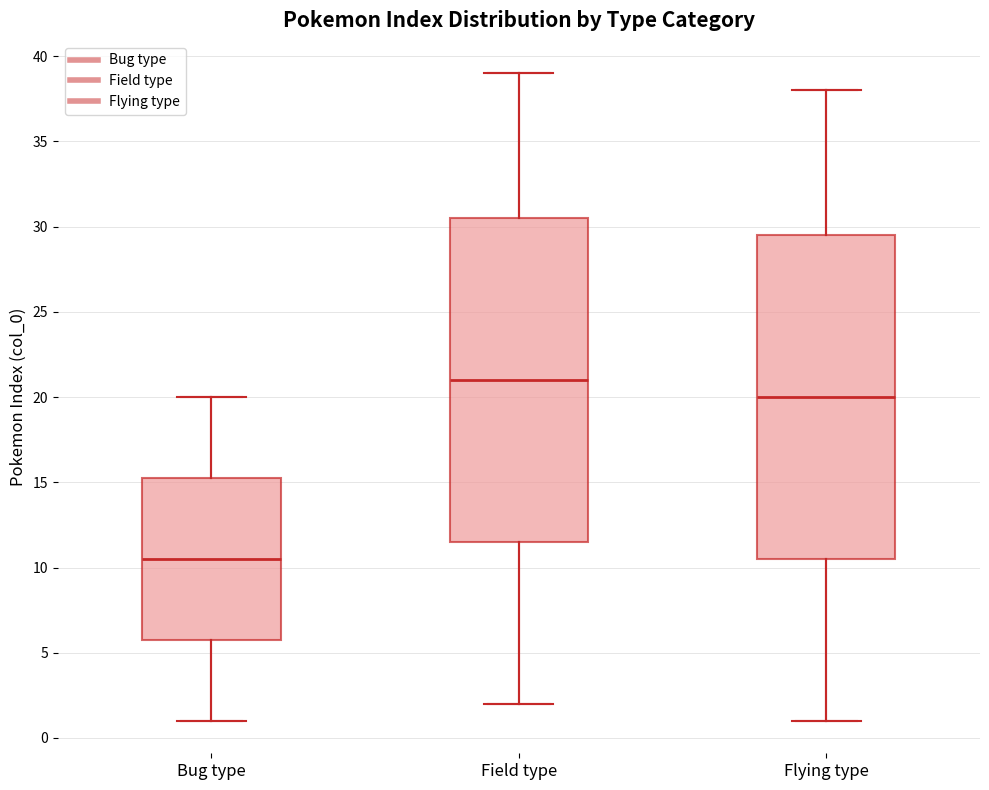

Reading left to right, read every box against the y-axis: the position of its median line, the range the box covers, and the ends of its whiskers. The values are not printed on the chart, so give them approximately, as read against the axis.

Bug type: median 10.5, box 6.0 to 15.5, whiskers 1.0 to 20.0
Field type: median 21.0, box 11.5 to 30.5, whiskers 2.0 to 39.0
Flying type: median 20.0, box 10.5 to 29.5, whiskers 1.0 to 38.0